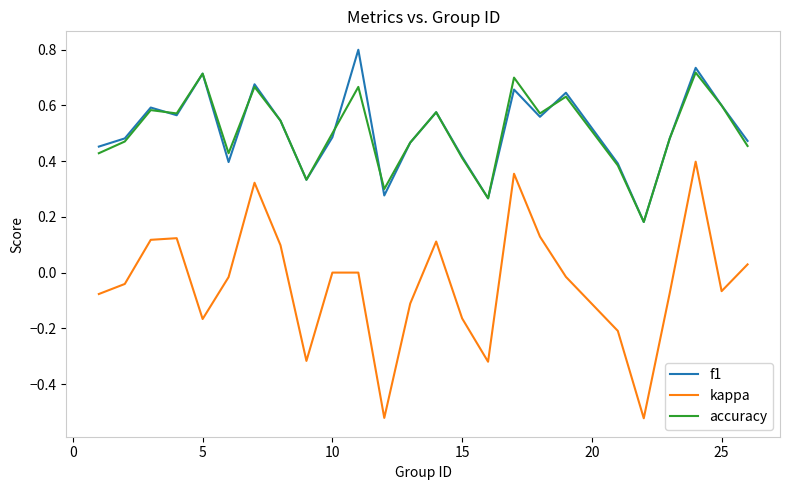

In accuracy, how many points are higher than both neighbors (excluding endpoints)?

8